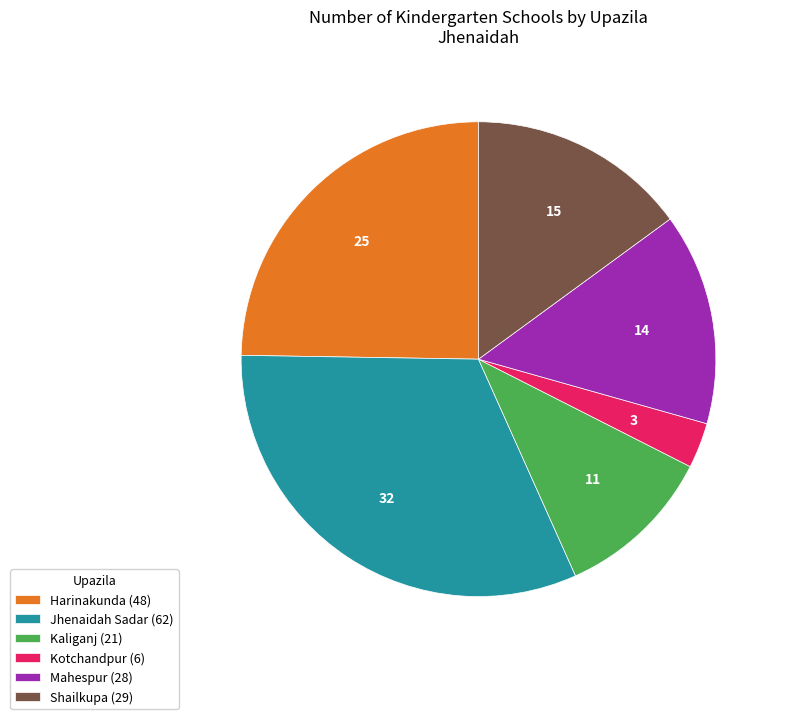

Does Harinakunda represent more than half of the total?

No